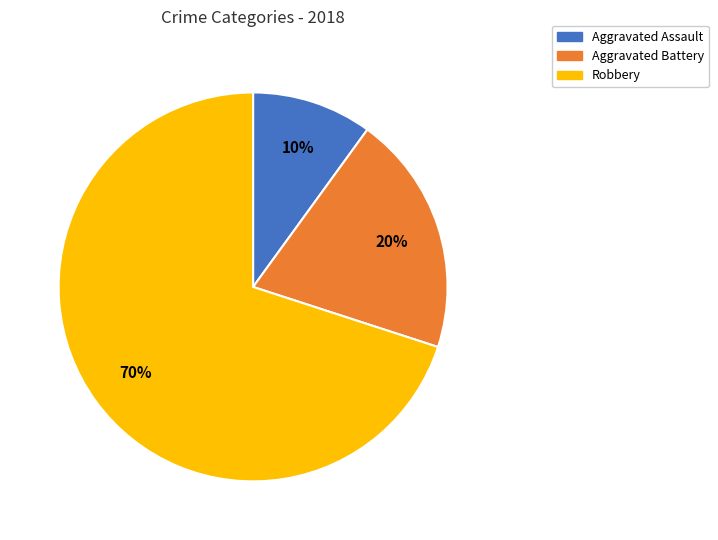

Is the sum of Aggravated Battery and Robbery greater than half?

Yes